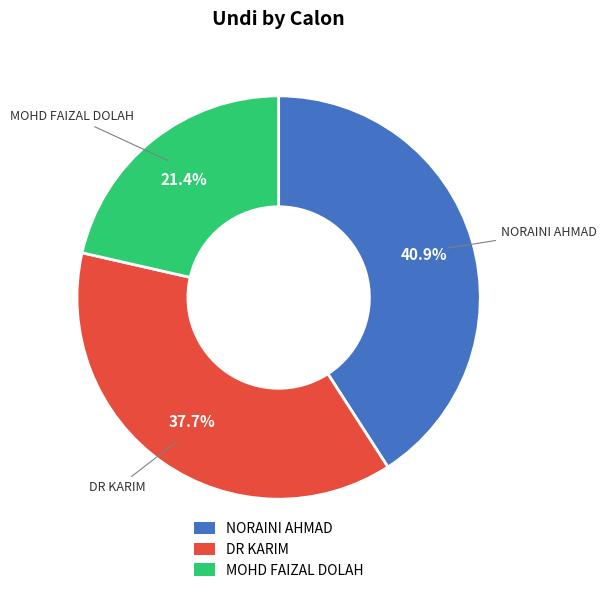

Rank the categories by value from highest to lowest.

NORAINI AHMAD, DR KARIM, MOHD FAIZAL DOLAH